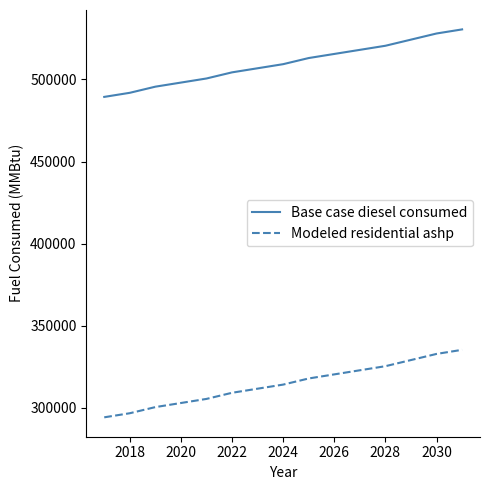

True or false: Base case diesel consumed has more than 0 points higher than both neighbors.

False